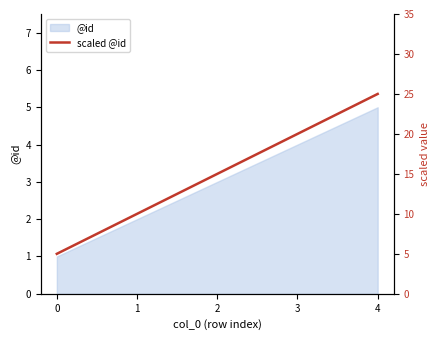

True or false: @id has a value of 2 at 3.

False